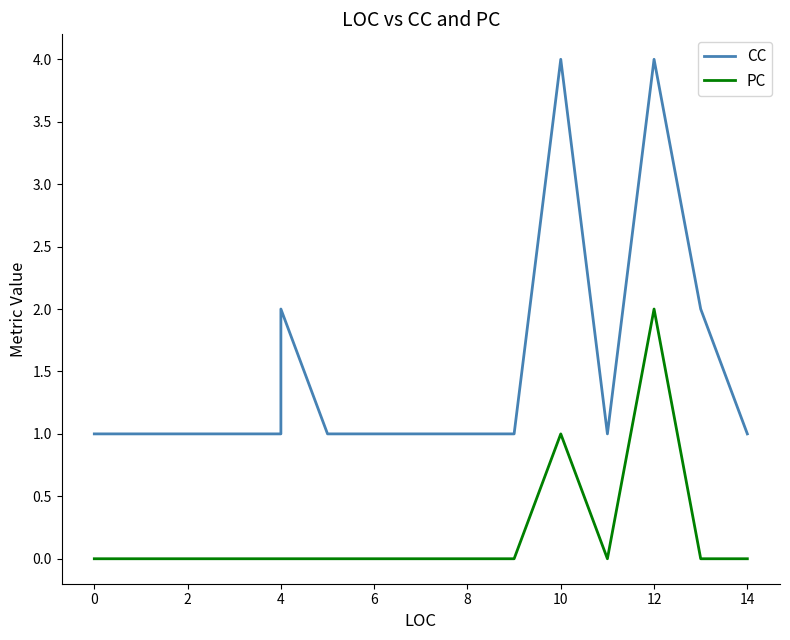

True or false: PC has a value of -1 at 14.

False